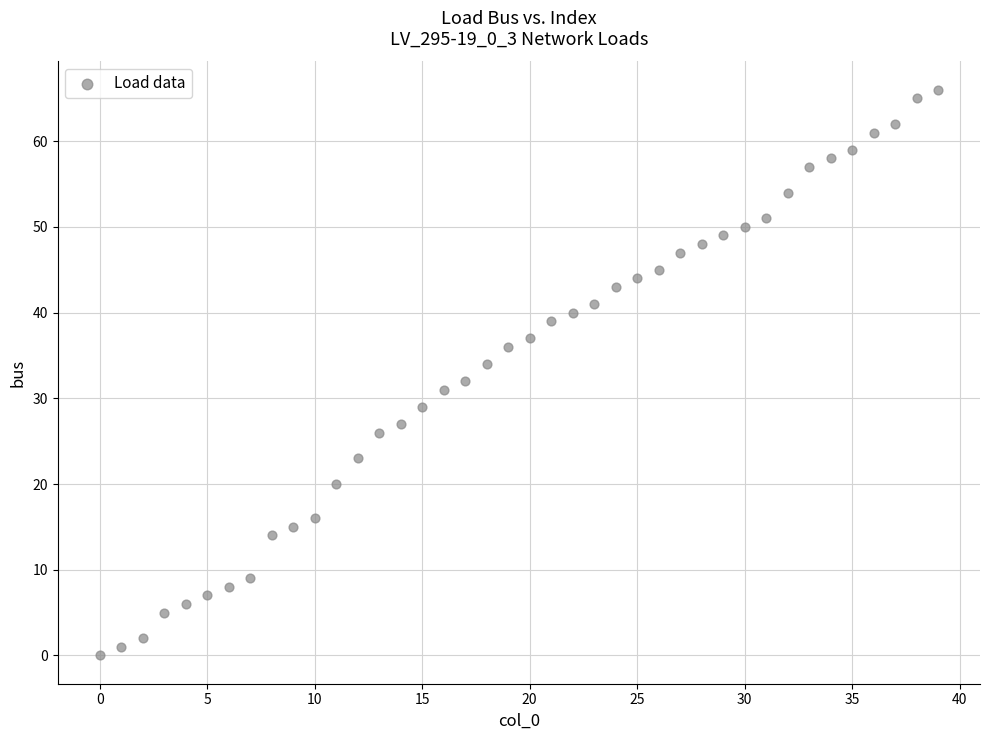

Count the number of points in this scatter plot.

40